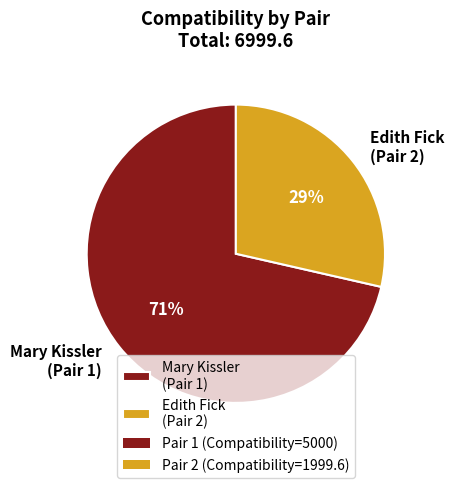

Do Mary Kissler (Pair 1) and Edith Fick (Pair 2) together represent more than half of the pie?

Yes